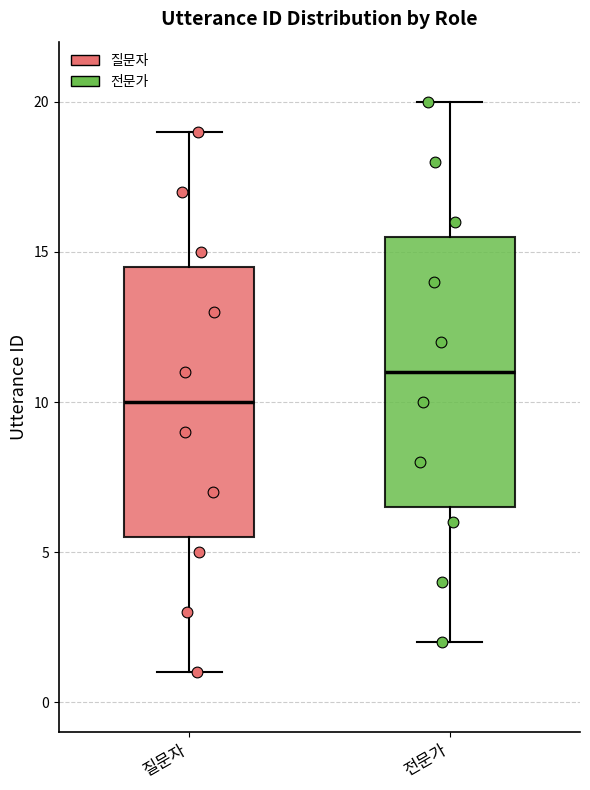

Where is the lower edge of the box for 질문자 on the y-axis? The values are not printed on the chart, so give them approximately, as read against the axis.

5.5